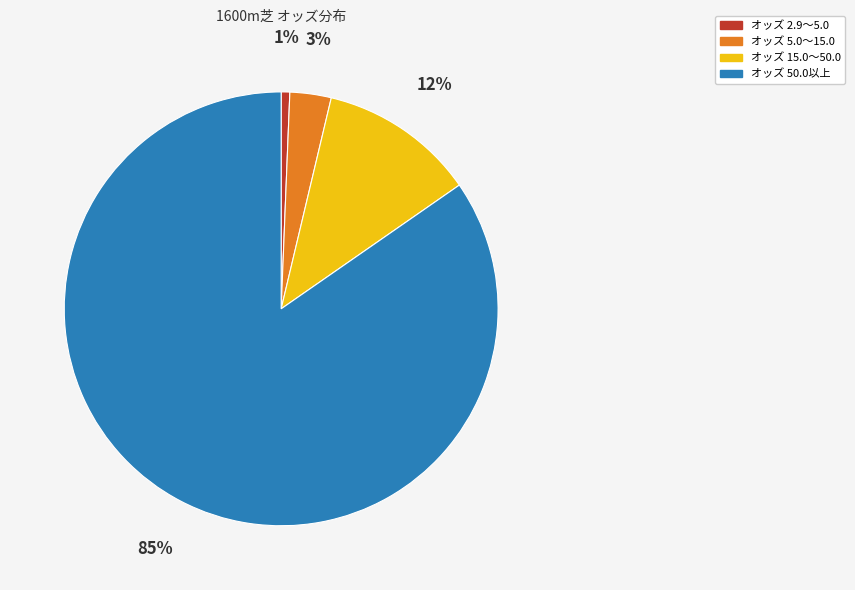

Is there any slice that represents more than half of the pie?

Yes